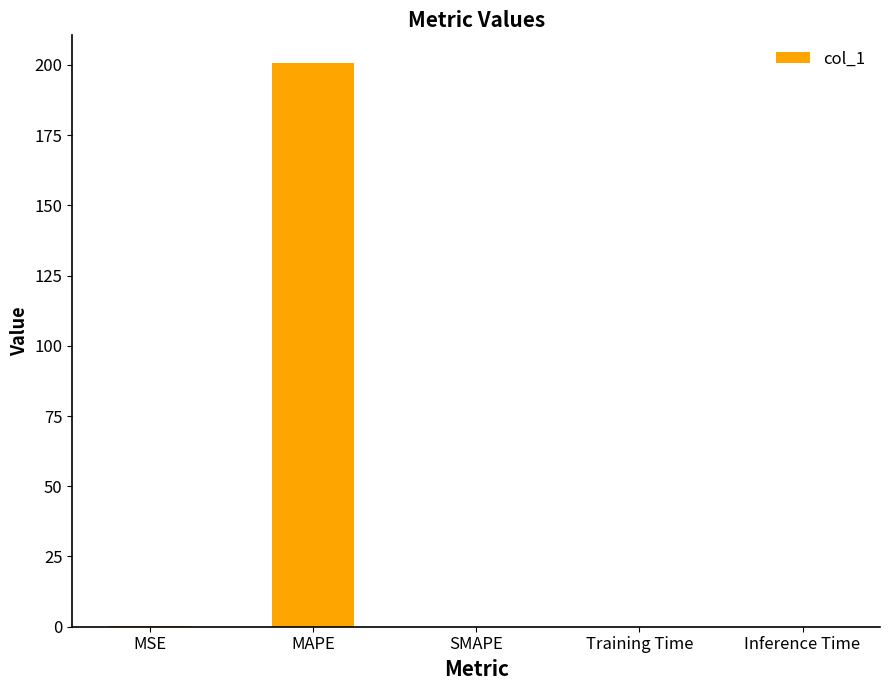

The chart shows a value of 0.0 at SMAPE. True or false?

True